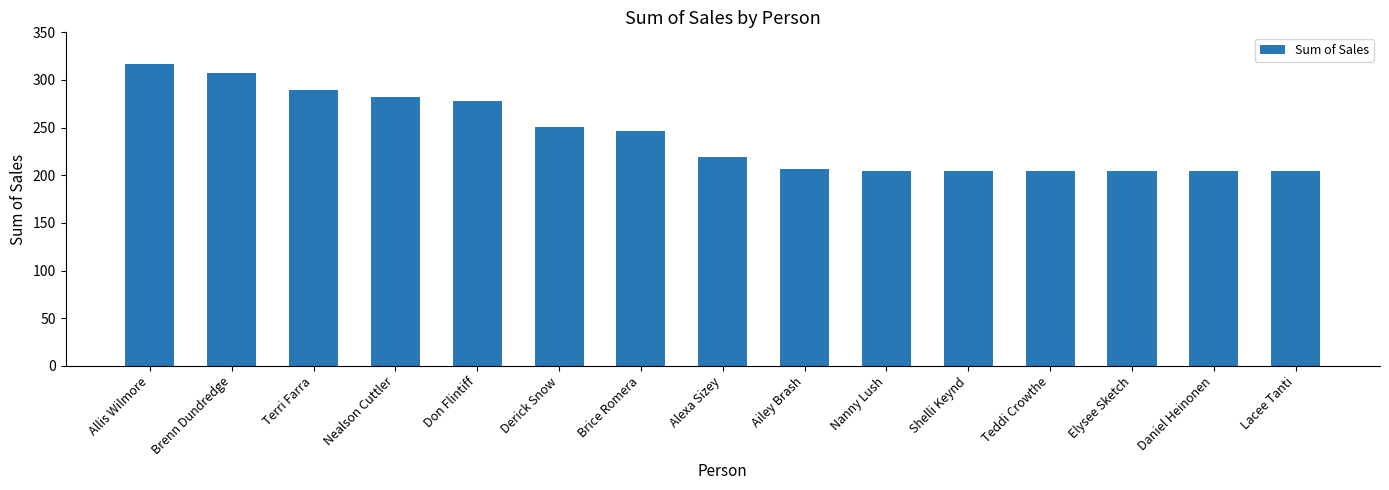

What is the label of the 14th bar from the right?

Brenn Dundredge